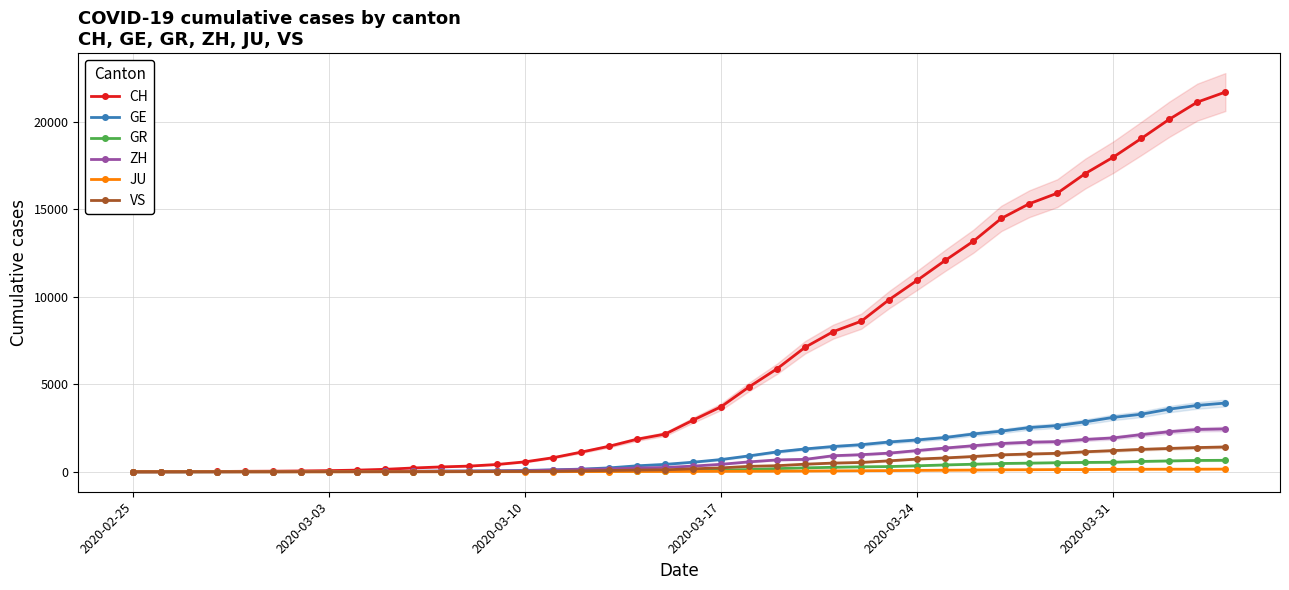

Is this an area chart (filled region under the line)?

No